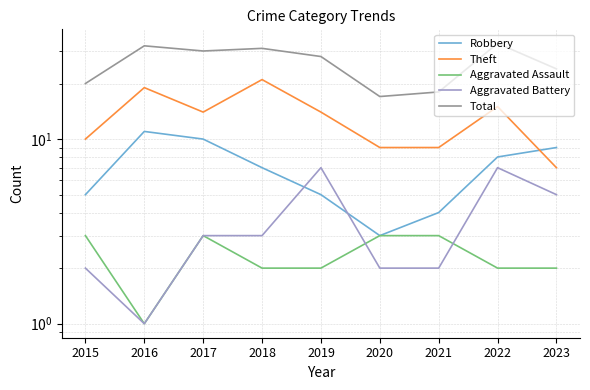

After their last crossing, which series has the higher values: Aggravated Battery or Aggravated Assault?

Aggravated Battery